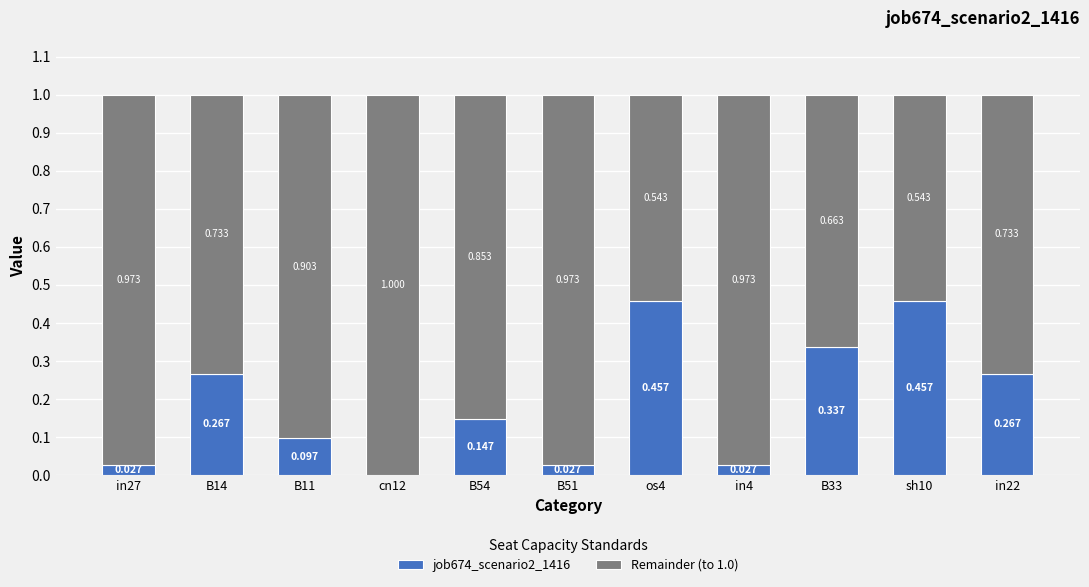

Are the bars horizontal?

No